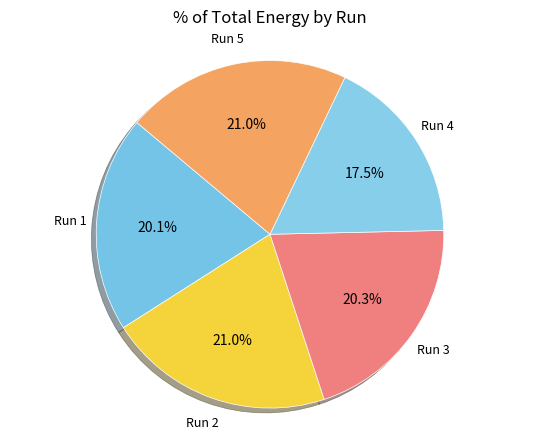

How many segments does this pie chart have?

5